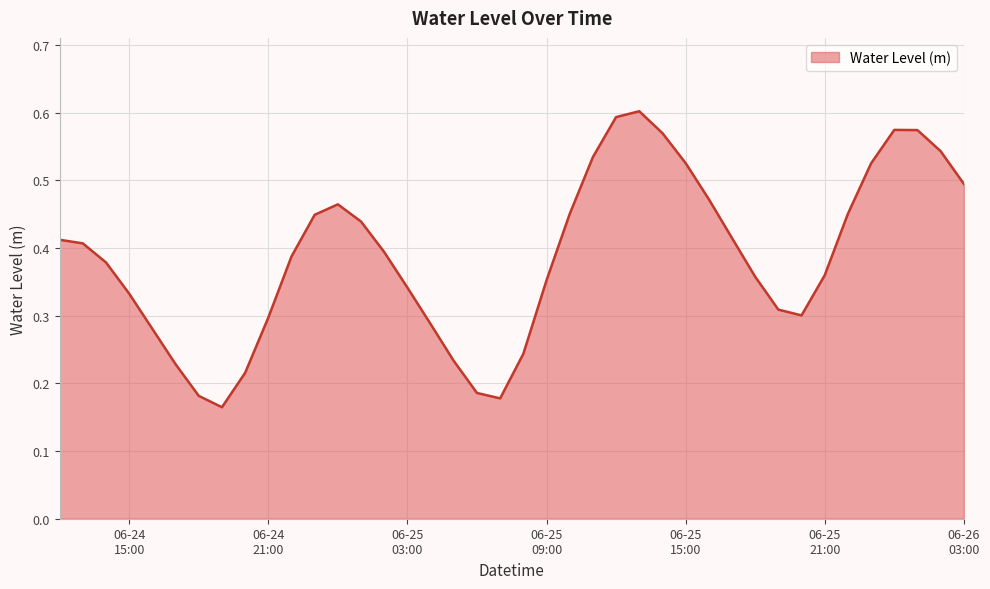

Is this an area chart (filled region under the line)?

Yes